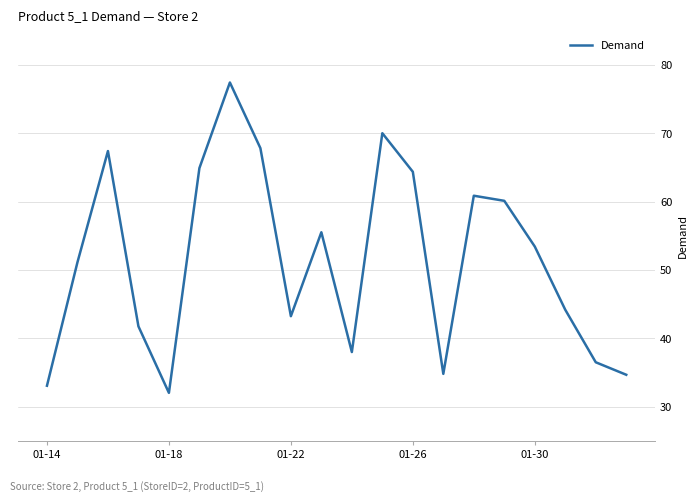

What is the maximum value shown in the chart?

77.5